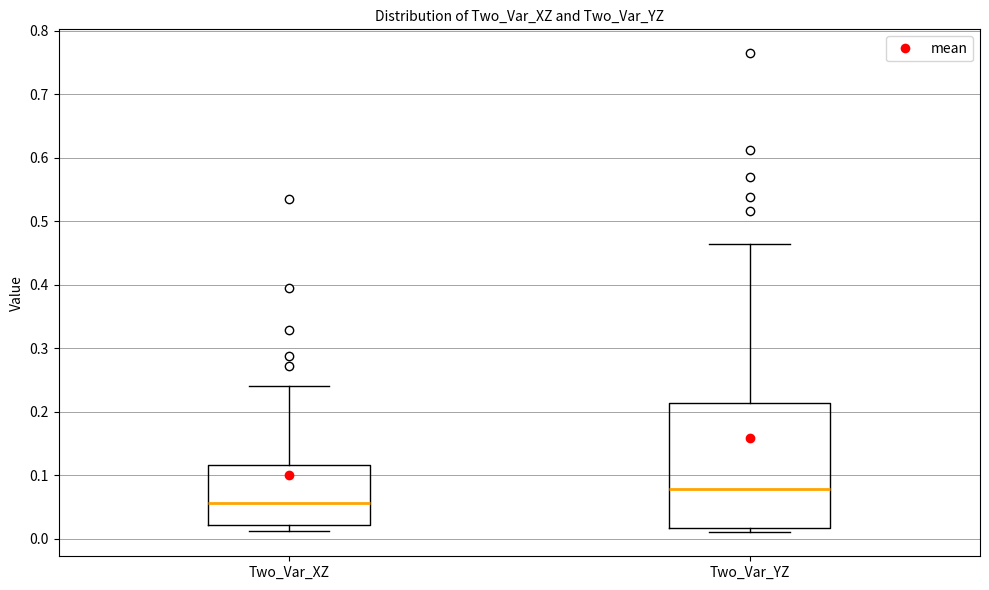

Which box has the lowest median line?

Two_Var_XZ